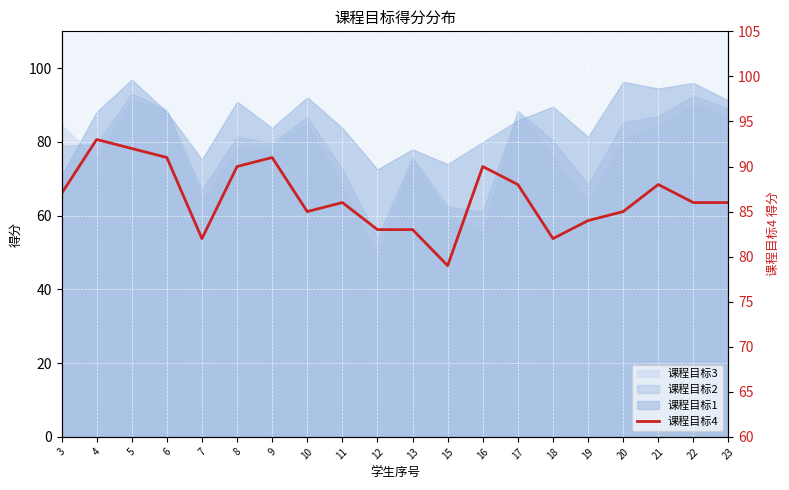

List the labels in order of value, smallest first.

15, 7, 18, 12, 13, 19, 10, 20, 11, 22, 23, 3, 17, 21, 8, 16, 6, 9, 5, 4